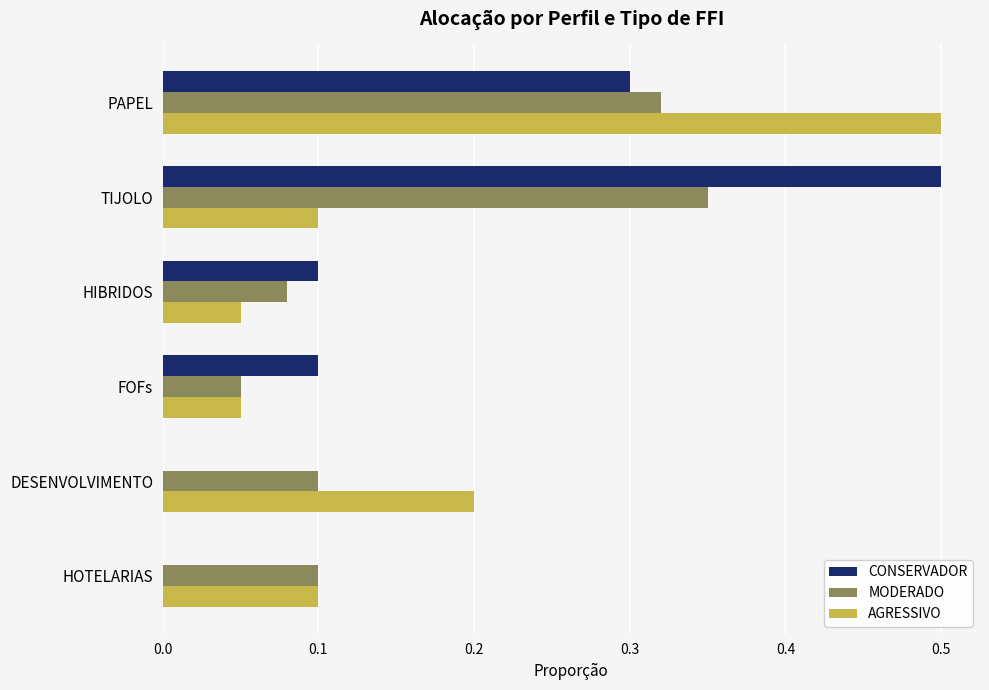

True or false: MODERADO has a value of 0.1 at HOTELARIAS.

True